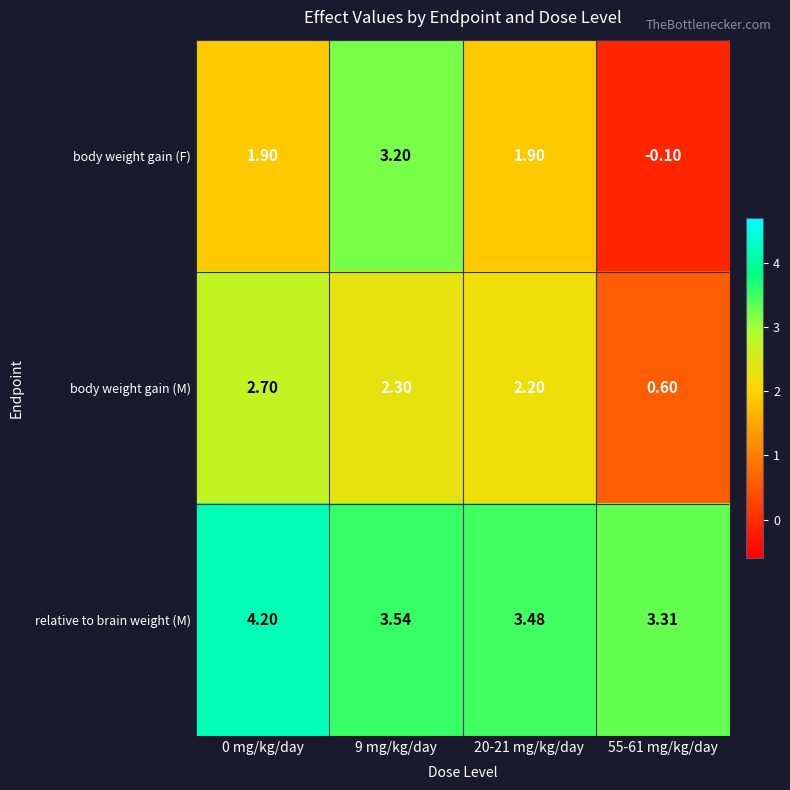

Which label corresponds to the smallest value in the chart?

55-61 mg/kg/day